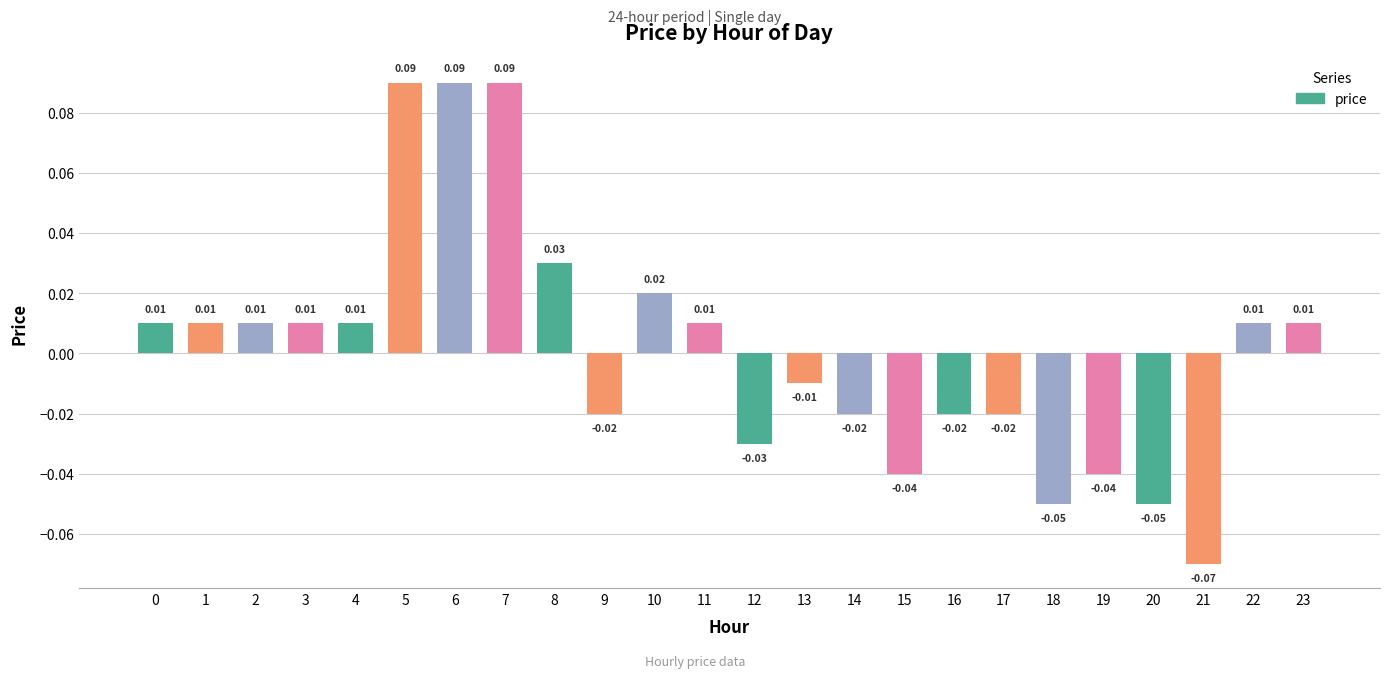

What is the change in value from 21 to 22?

+0.1